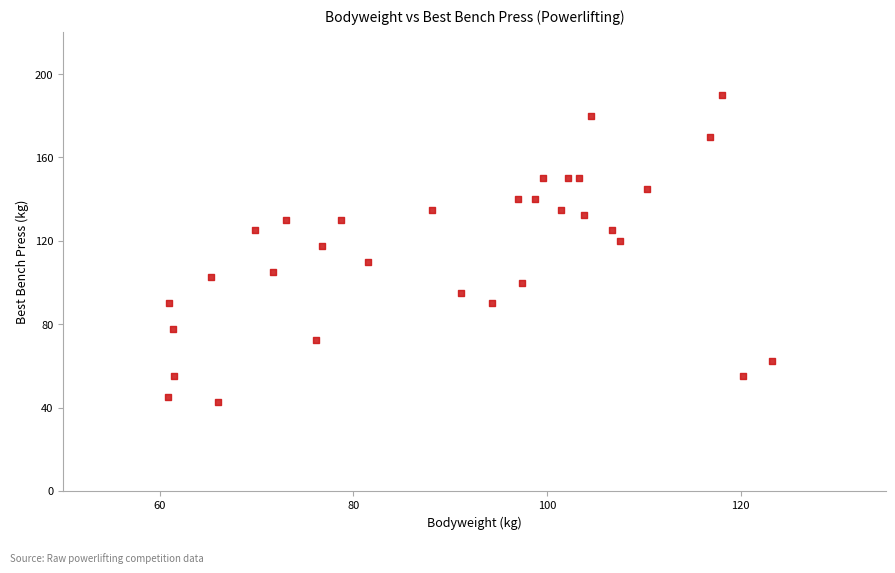

What is the range of Y values (max minus min)?

147.5